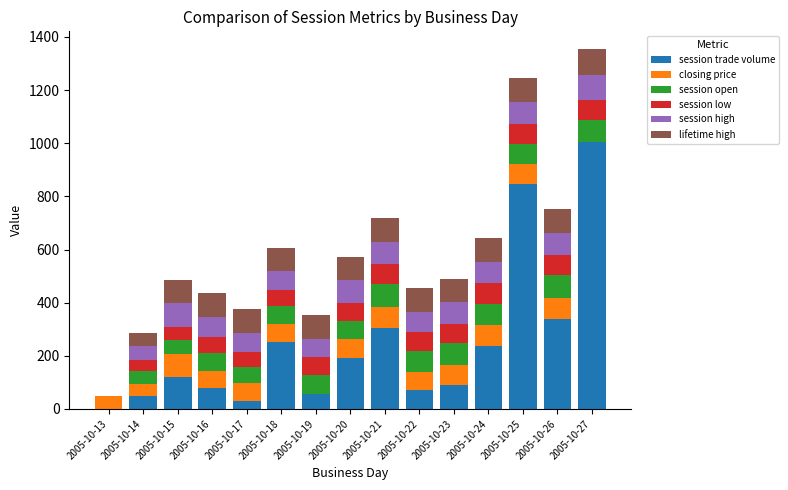

Are the bars grouped side by side (vs. stacked)?

No